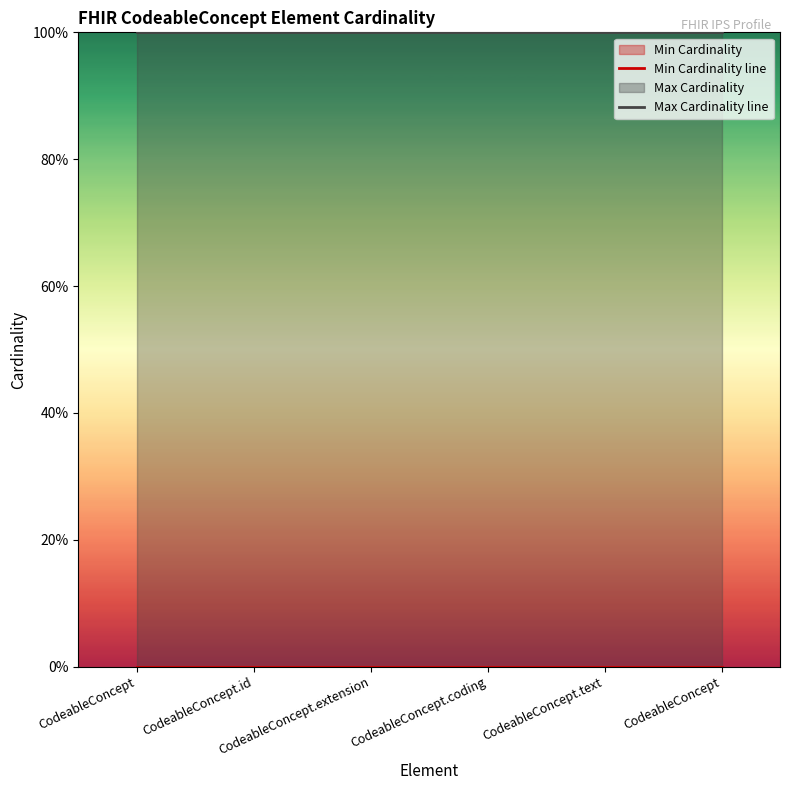

Reading left to right, extract all data points from this chart.

Min Cardinality line: CodeableConcept=0	CodeableConcept.id=0	CodeableConcept.extension=0	CodeableConcept.coding=0	CodeableConcept.text=0	CodeableConcept=0
Max Cardinality line: CodeableConcept=1	CodeableConcept.id=1	CodeableConcept.extension=1	CodeableConcept.coding=1	CodeableConcept.text=1	CodeableConcept=1